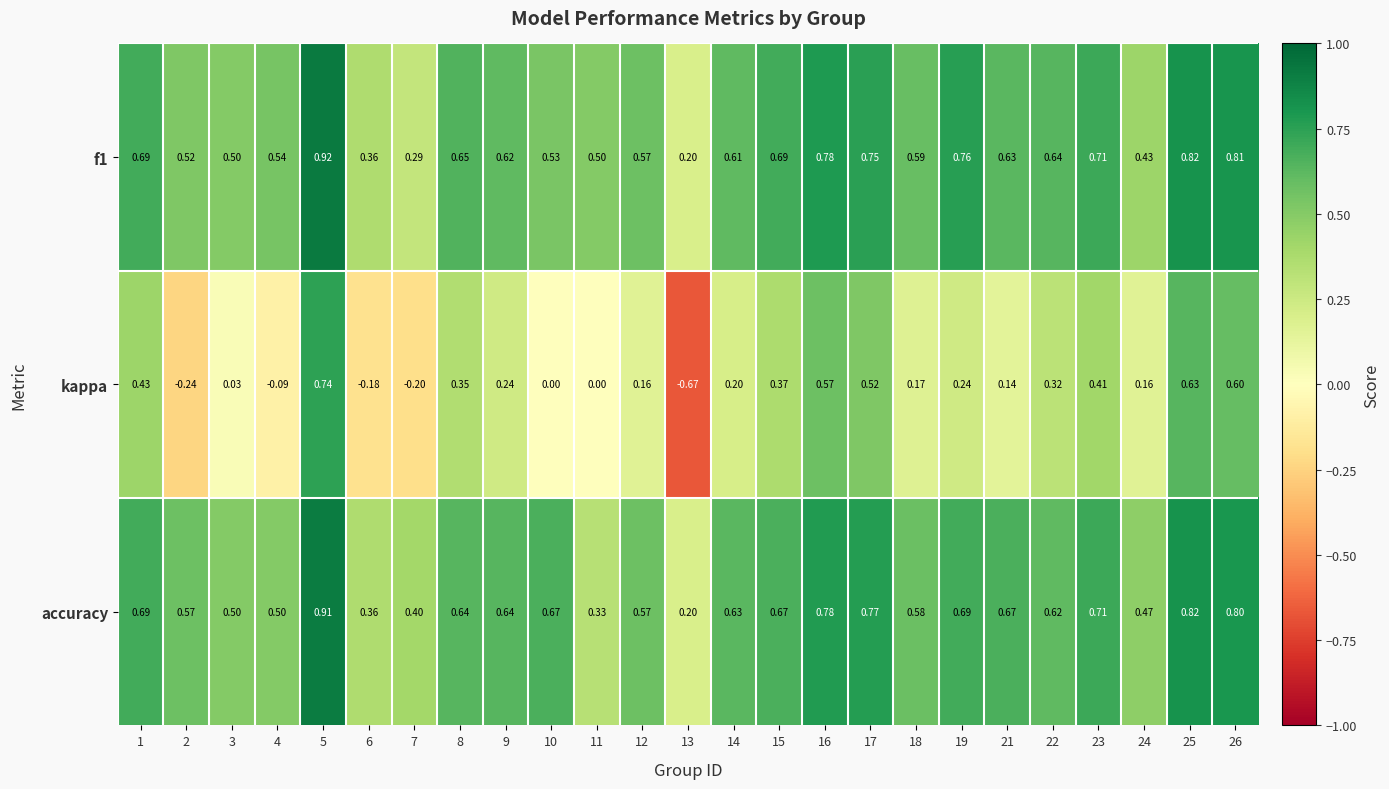

Is the value of kappa at 24 greater than the value of f1 at 10?

No